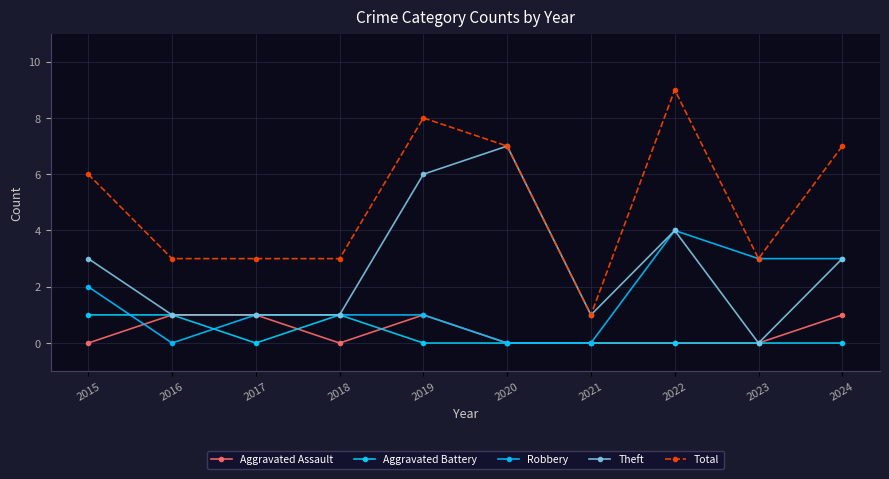

How many series are shown in this chart?

5